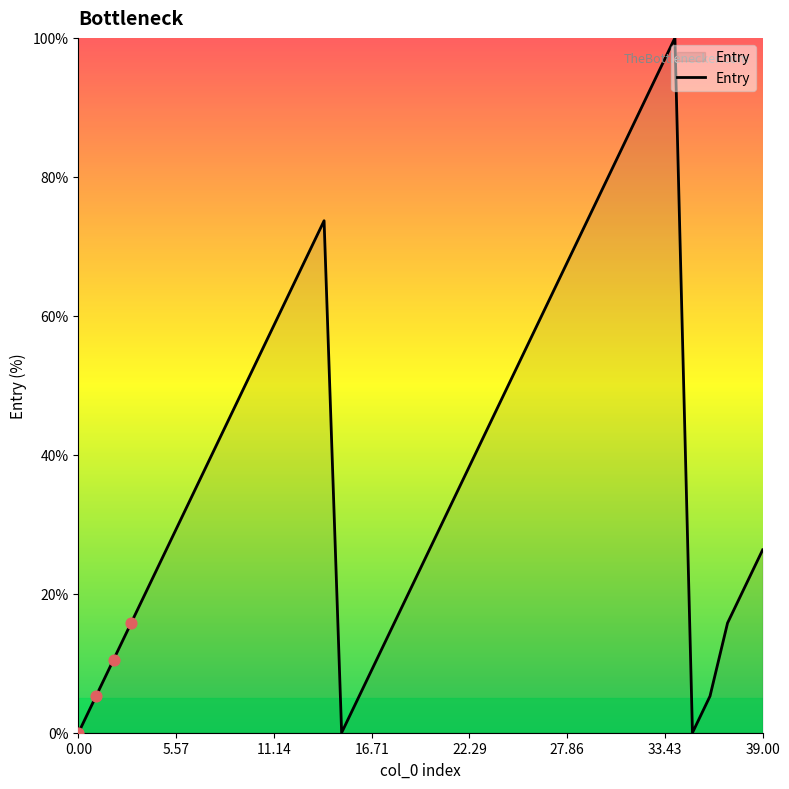

What is the greatest value displayed?

100.0